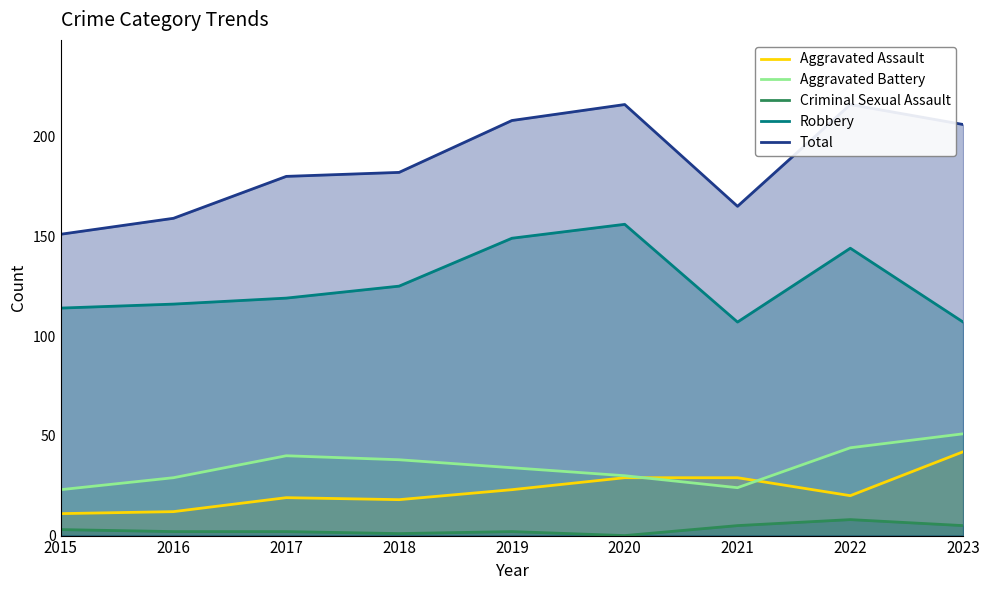

Where does the Aggravated Assault series first go above 20?

2019